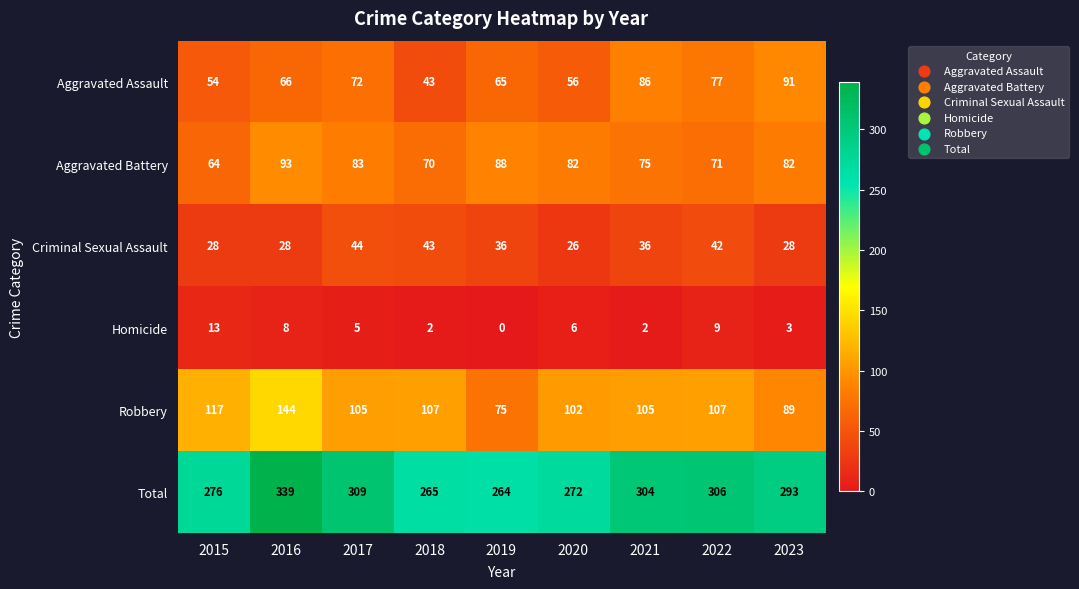

At how many categories does at least one series exceed 101?

9